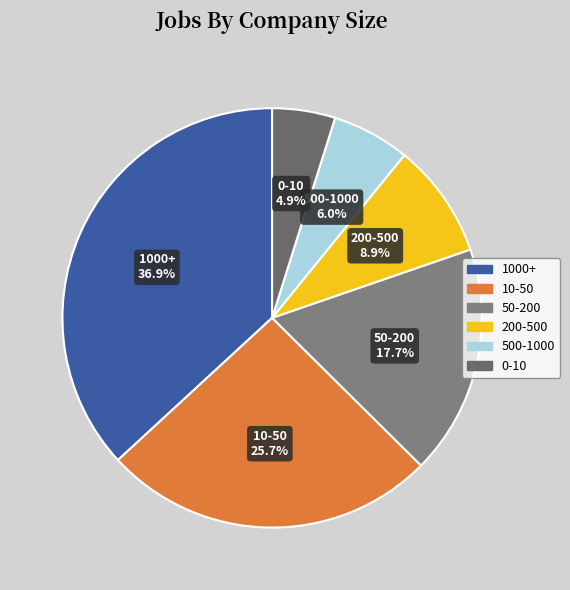

What portion of the pie excludes 50-200?

82.3%